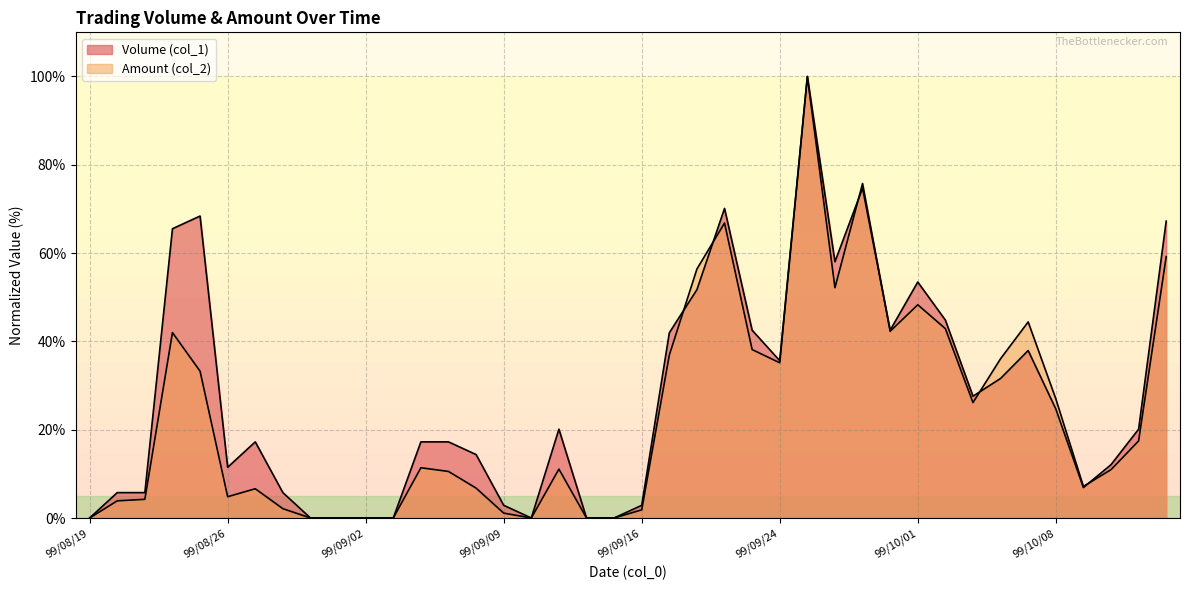

What are all the series names shown in the legend?

Volume (col_1), Amount (col_2)